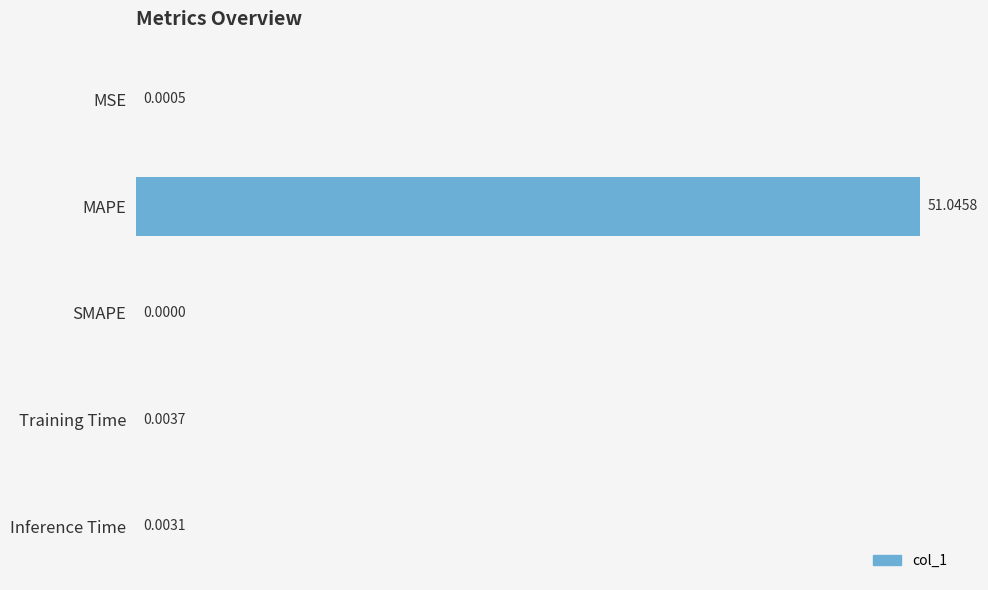

Where is the data nearest to the value 25?

Training Time